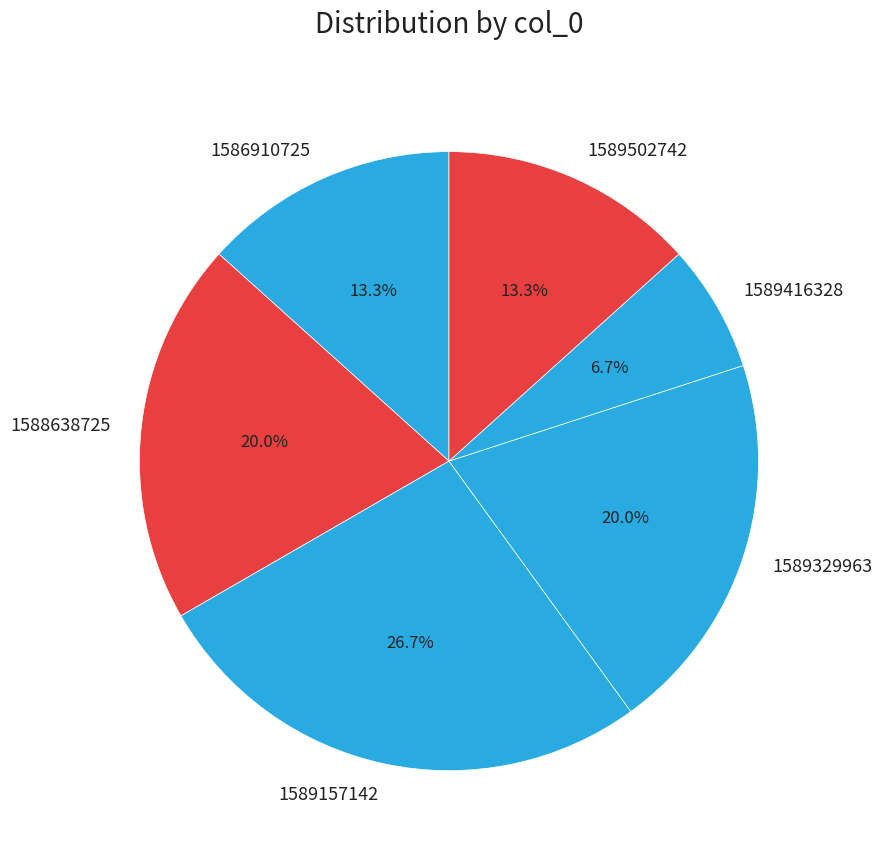

To the nearest percent, what is the combined percentage of 1589329963 and 1588638725?

40%